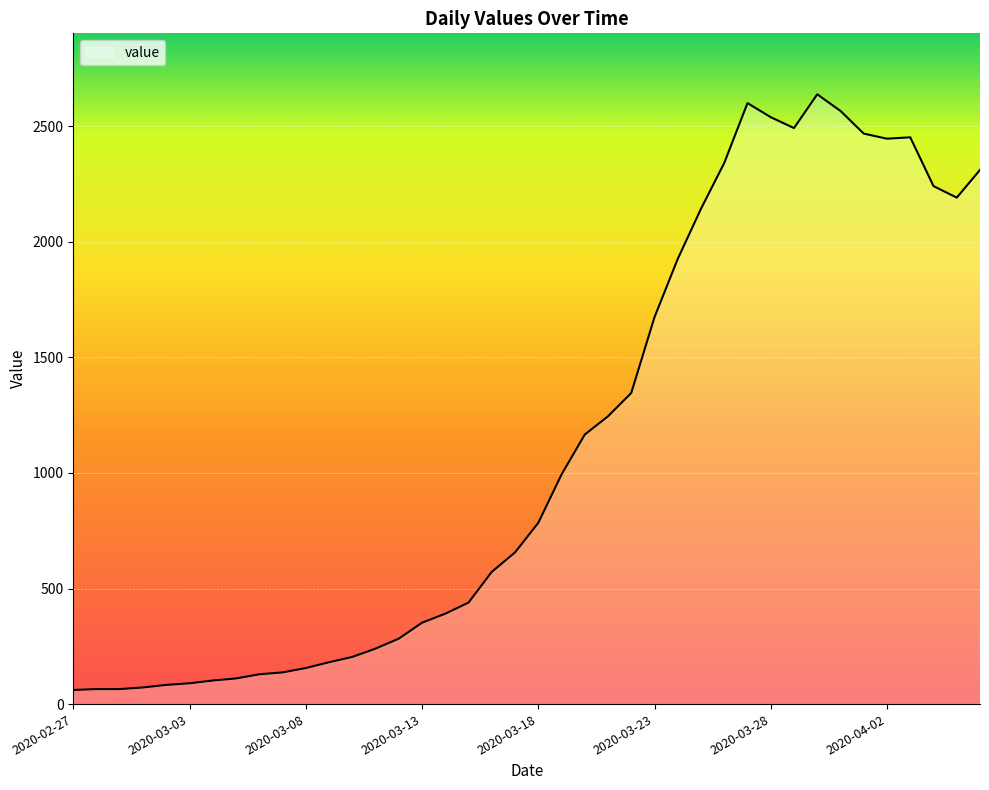

What is the difference between the maximum and minimum values?

2577